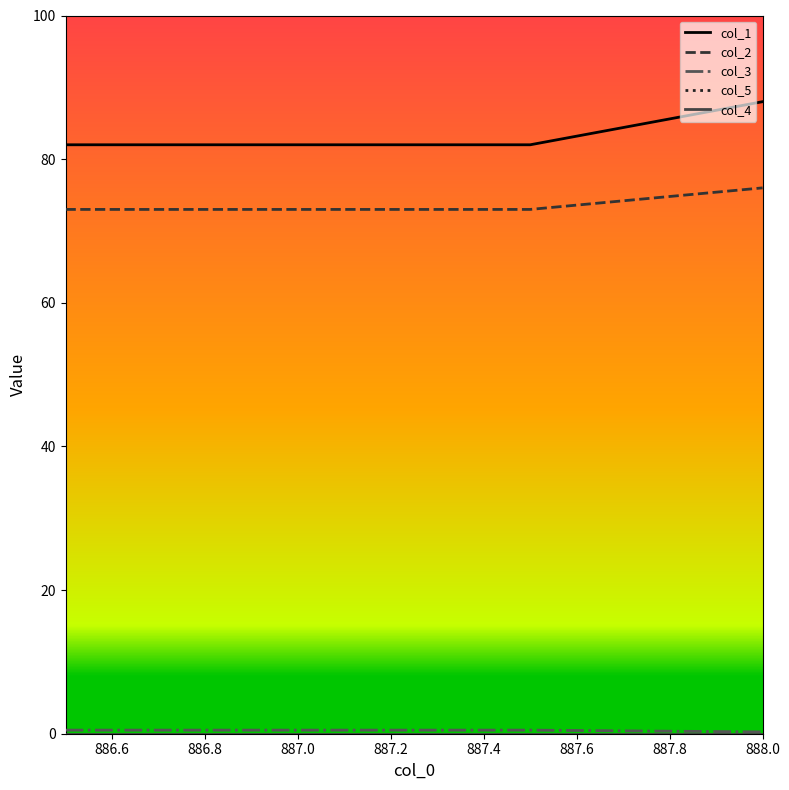

Does the chart have visible grid lines?

No